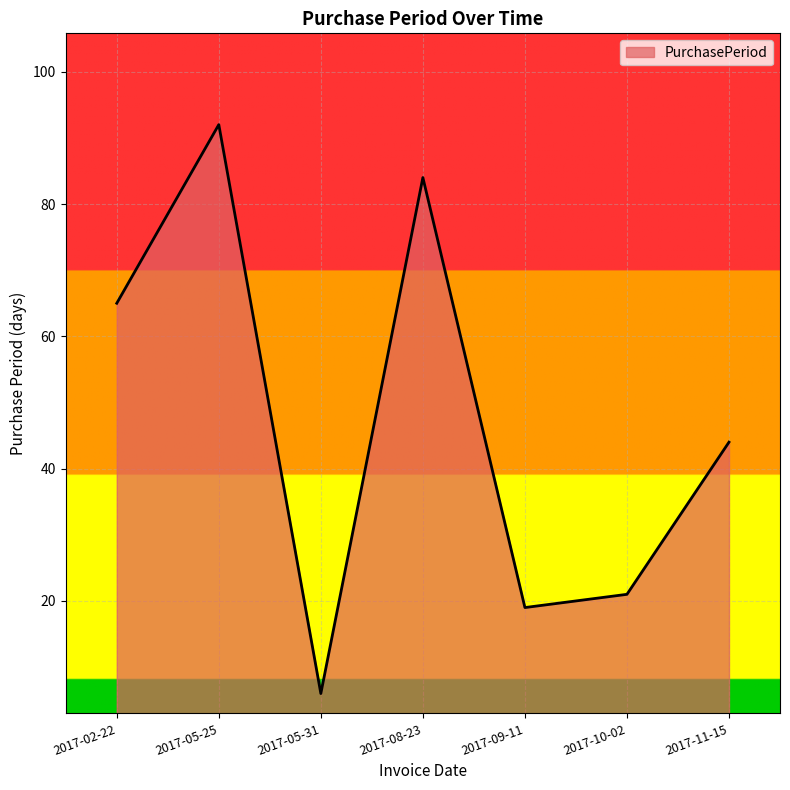

What is the difference between the maximum and minimum values?

86